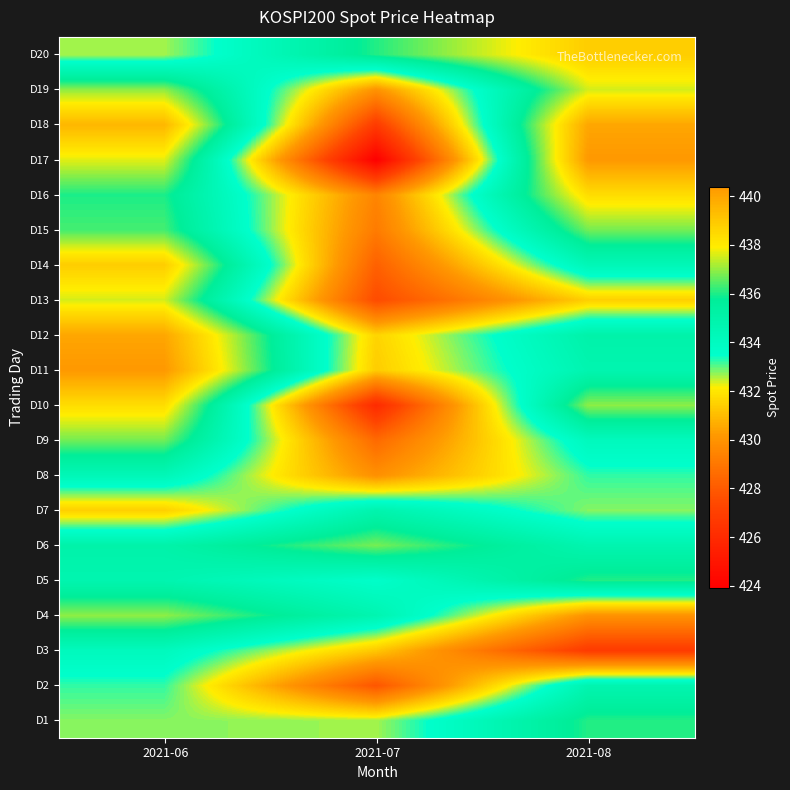

Reading left to right, transcribe all the data shown in this chart.

D1: 2021-06=432.8	2021-07=432.6	2021-08=436.1
D2: 2021-06=433.2	2021-07=427.8	2021-08=434.7
D3: 2021-06=434.1	2021-07=431.3	2021-08=426.8
D4: 2021-06=437.0	2021-07=434.7	2021-08=430.0
D5: 2021-06=434.7	2021-07=433.6	2021-08=436.1
D6: 2021-06=435.0	2021-07=436.8	2021-08=434.7
D7: 2021-06=431.5	2021-07=434.8	2021-08=432.8
D8: 2021-06=434.4	2021-07=429.9	2021-08=433.2
D9: 2021-06=436.7	2021-07=428.6	2021-08=434.1
D10: 2021-06=438.4	2021-07=426.0	2021-08=437.0
D11: 2021-06=440.4	2021-07=431.4	2021-08=434.7
D12: 2021-06=440.0	2021-07=431.6	2021-08=435.0
D13: 2021-06=437.5	2021-07=427.5	2021-08=431.5
D14: 2021-06=438.8	2021-07=428.2	2021-08=434.4
D15: 2021-06=436.3	2021-07=429.1	2021-08=436.7
D16: 2021-06=436.0	2021-07=429.5	2021-08=438.4
D17: 2021-06=437.7	2021-07=423.9	2021-08=440.4
D18: 2021-06=439.5	2021-07=426.8	2021-08=440.0
D19: 2021-06=437.0	2021-07=430.0	2021-08=437.5
D20: 2021-06=432.6	2021-07=436.1	2021-08=438.8